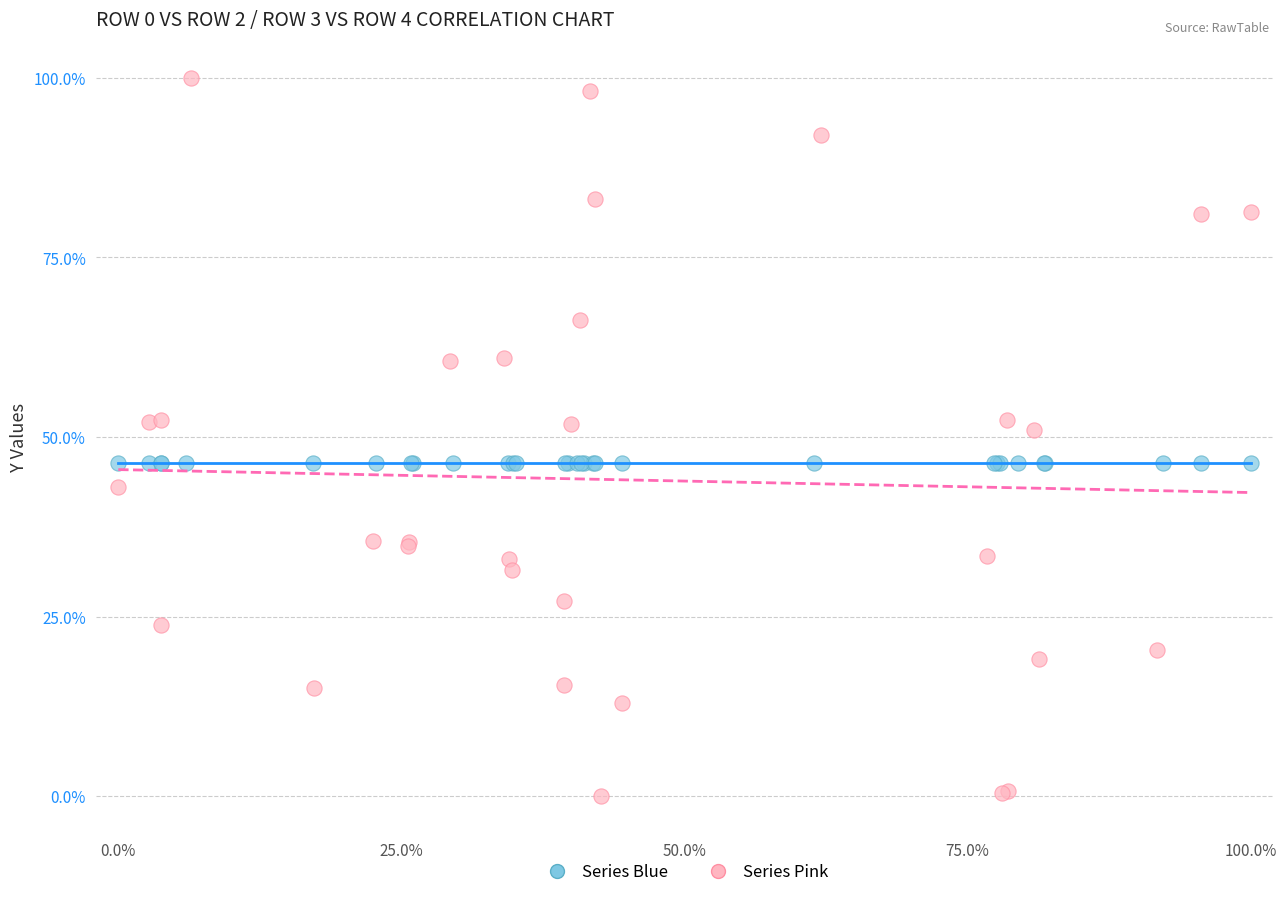

Which series reaches the minimum Y coordinate?

Series Pink